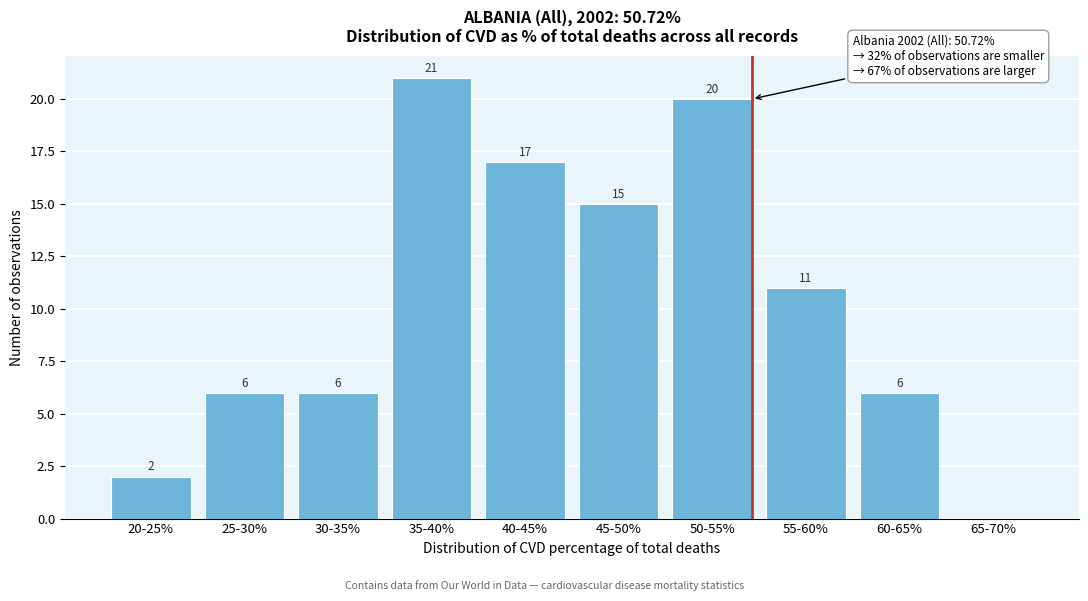

Reading left to right, what are all the values shown in this chart?

20-25%=2	25-30%=6	30-35%=6	35-40%=21	40-45%=17	45-50%=15	50-55%=20	55-60%=11	60-65%=6	65-70%=0